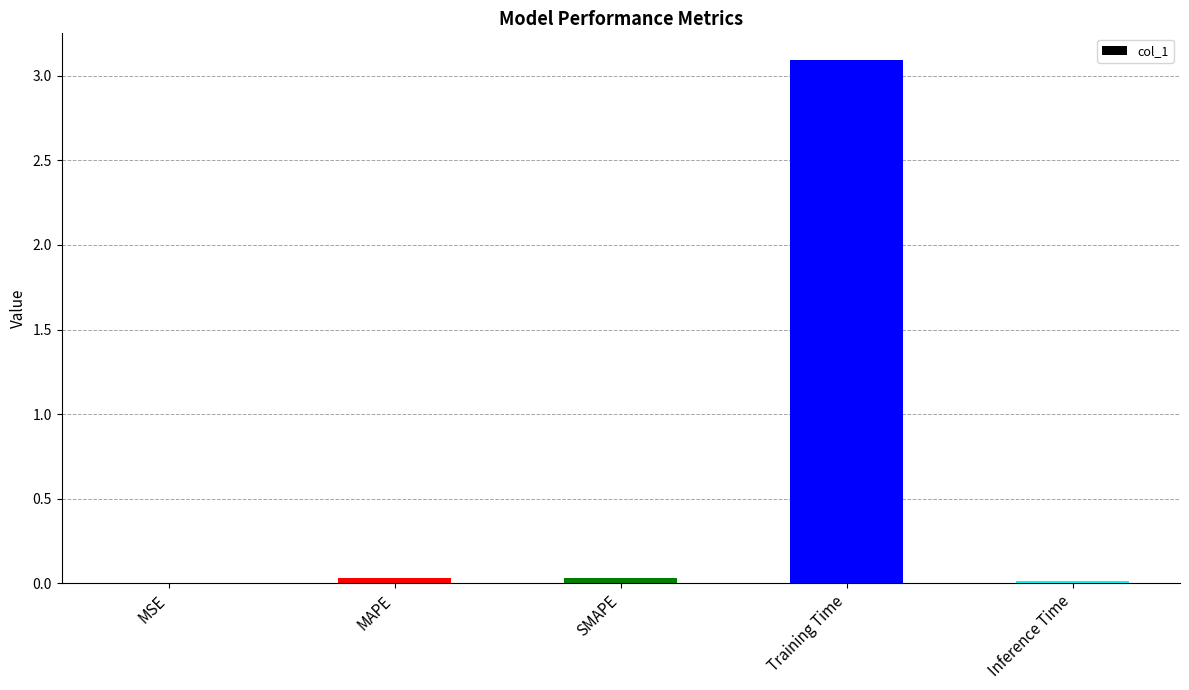

The chart shows a value of 0.0 at SMAPE. True or false?

True